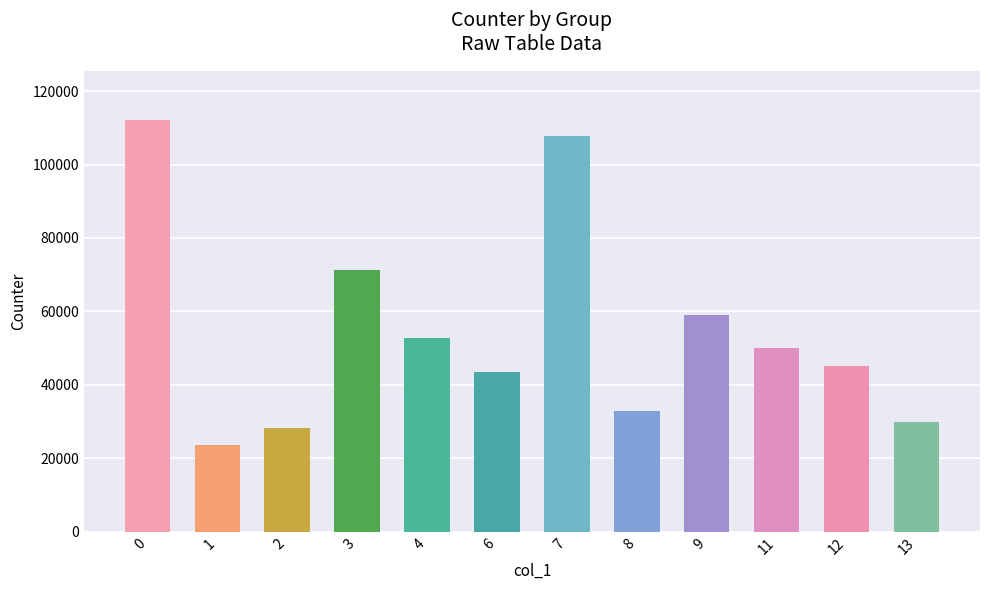

Reading left to right, what are all the values shown in this chart?

112027	23676	28303	71167	52691	43523	107836	32846	58930	49958	45232	29921